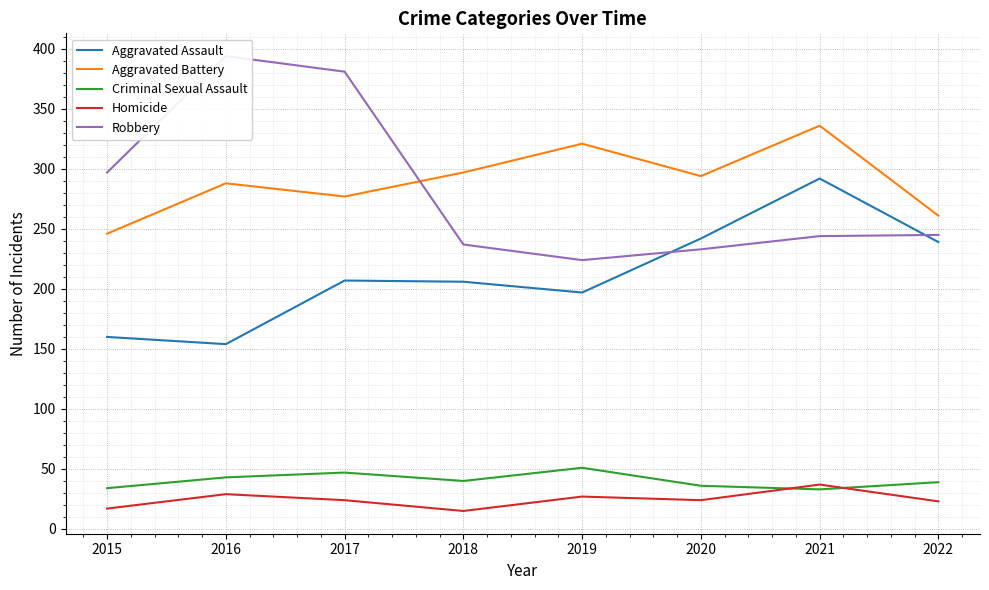

True or false: Robbery and Criminal Sexual Assault intersect in this chart.

False